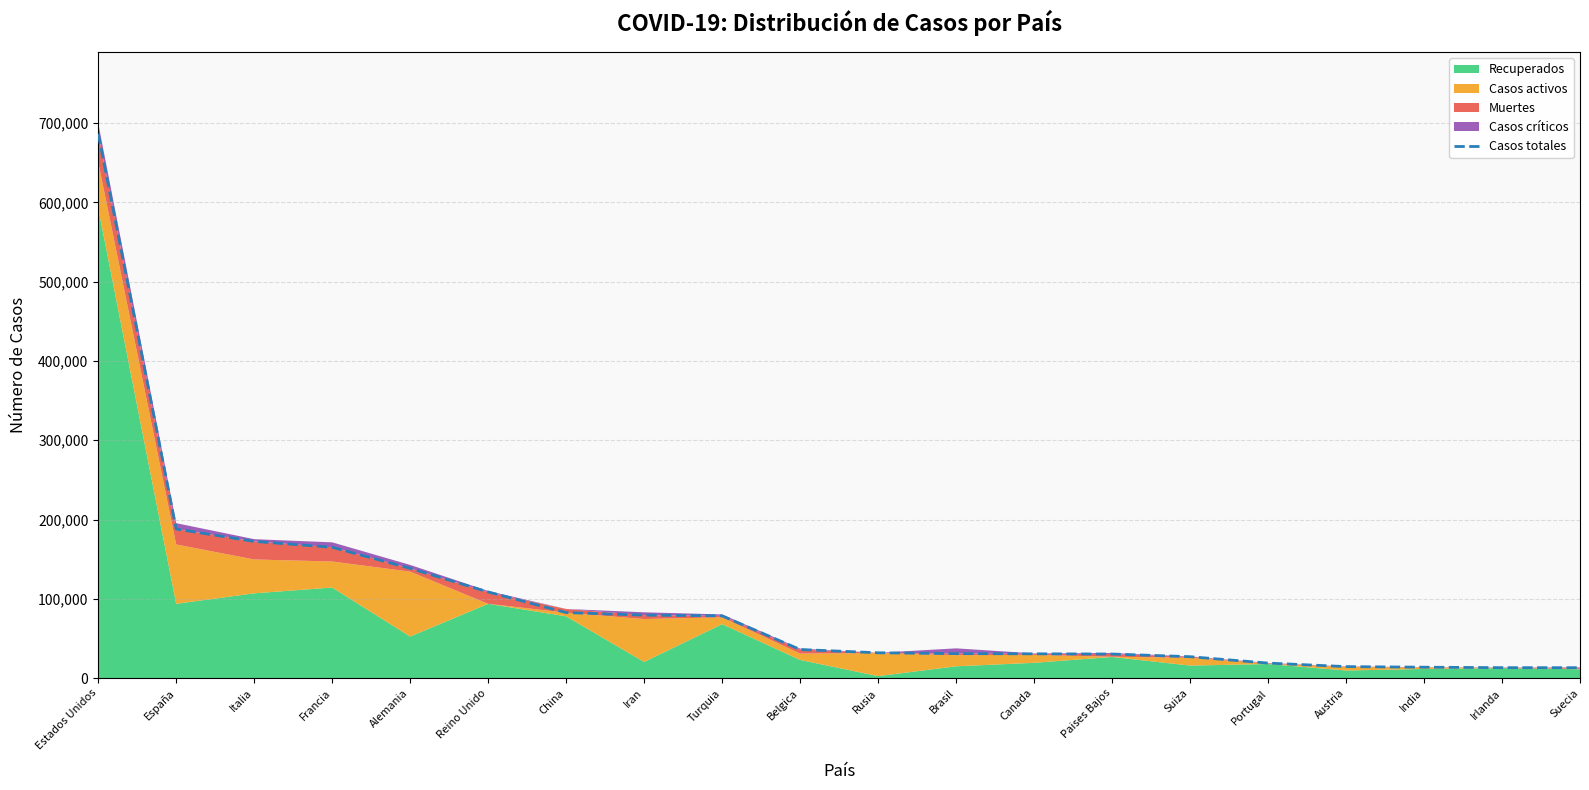

Between Suiza and Rusia, which is larger?

Rusia